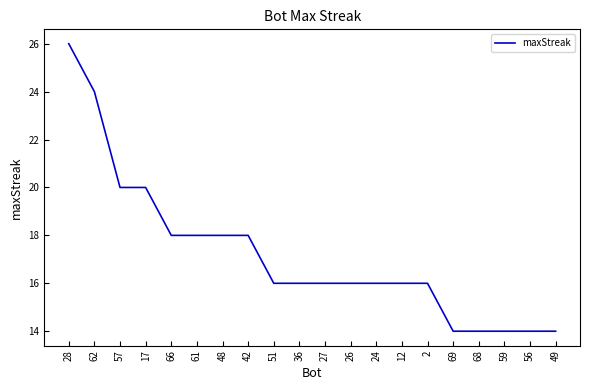

What is the sum of all values?

344